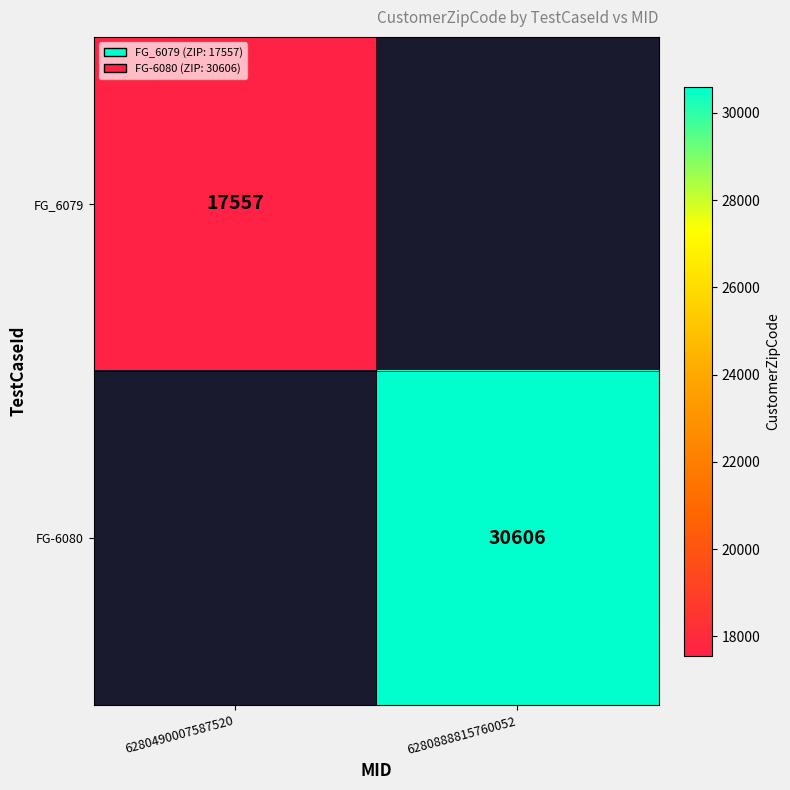

The value of FG-6080 at 6280888815760052 is 30606. True or false?

True